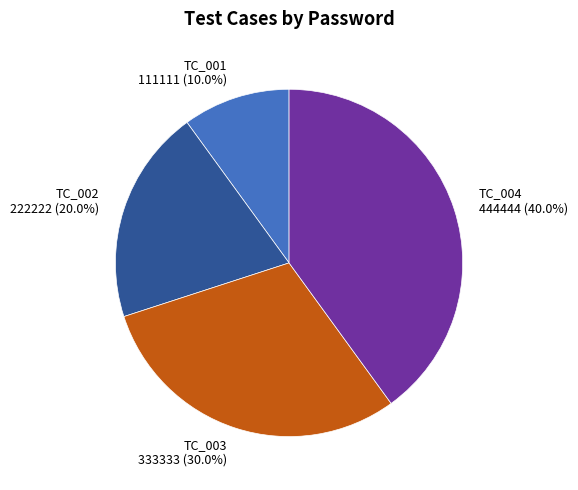

True or false: TC_002 accounts for 20% of the total.

True